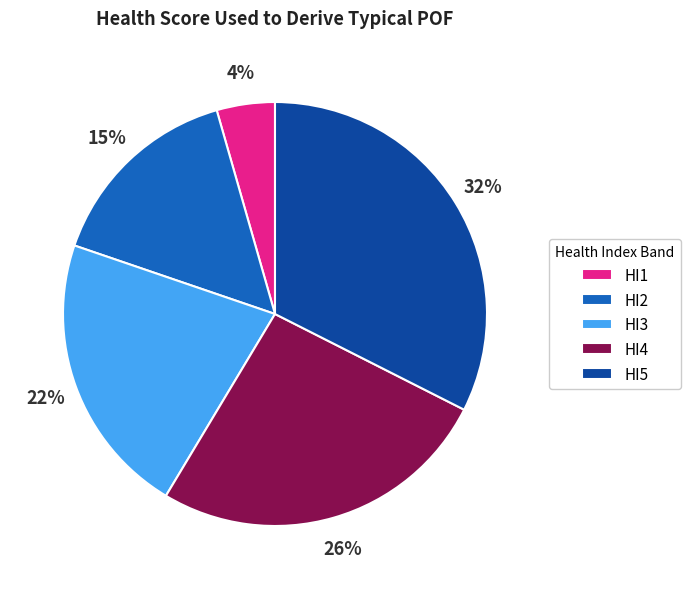

To the nearest percent, what portion does HI2 represent?

15%